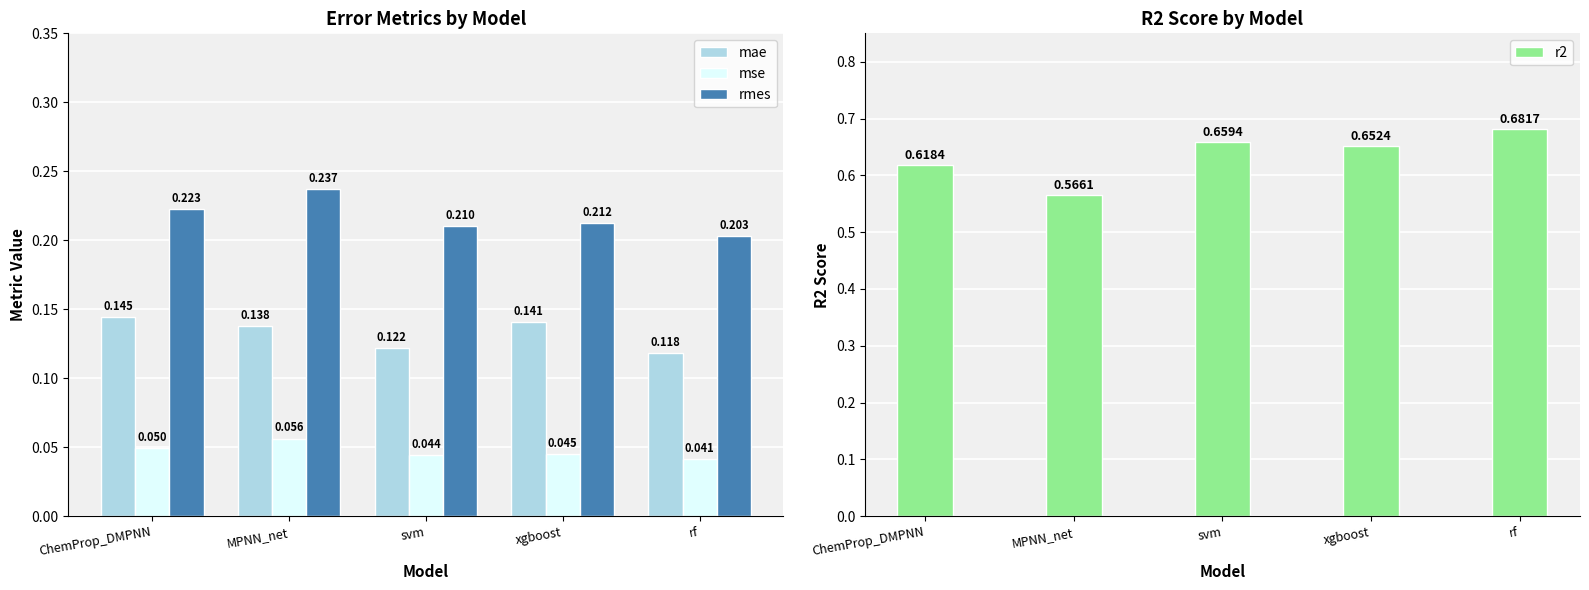

What is the label of the 3rd bar from the left?

svm